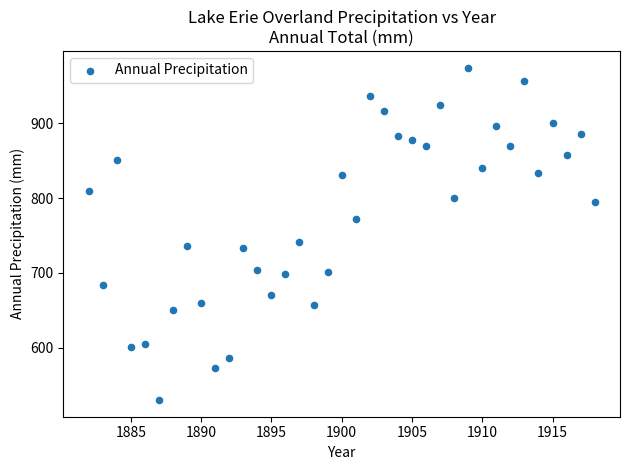

What is the range of X values (max minus min)?

36.0